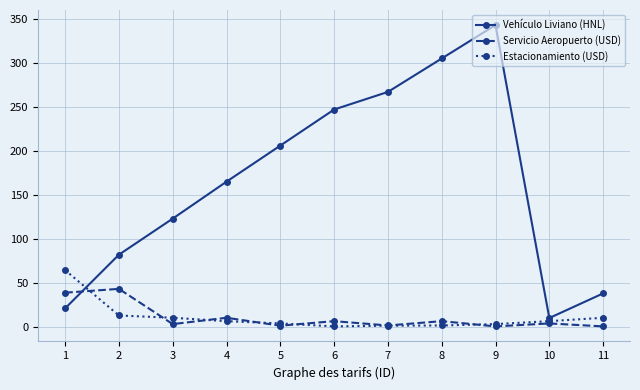

Rank the series by their maximum value, from highest to lowest.

Vehículo Liviano (HNL), Estacionamiento (USD), Servicio Aeropuerto (USD)